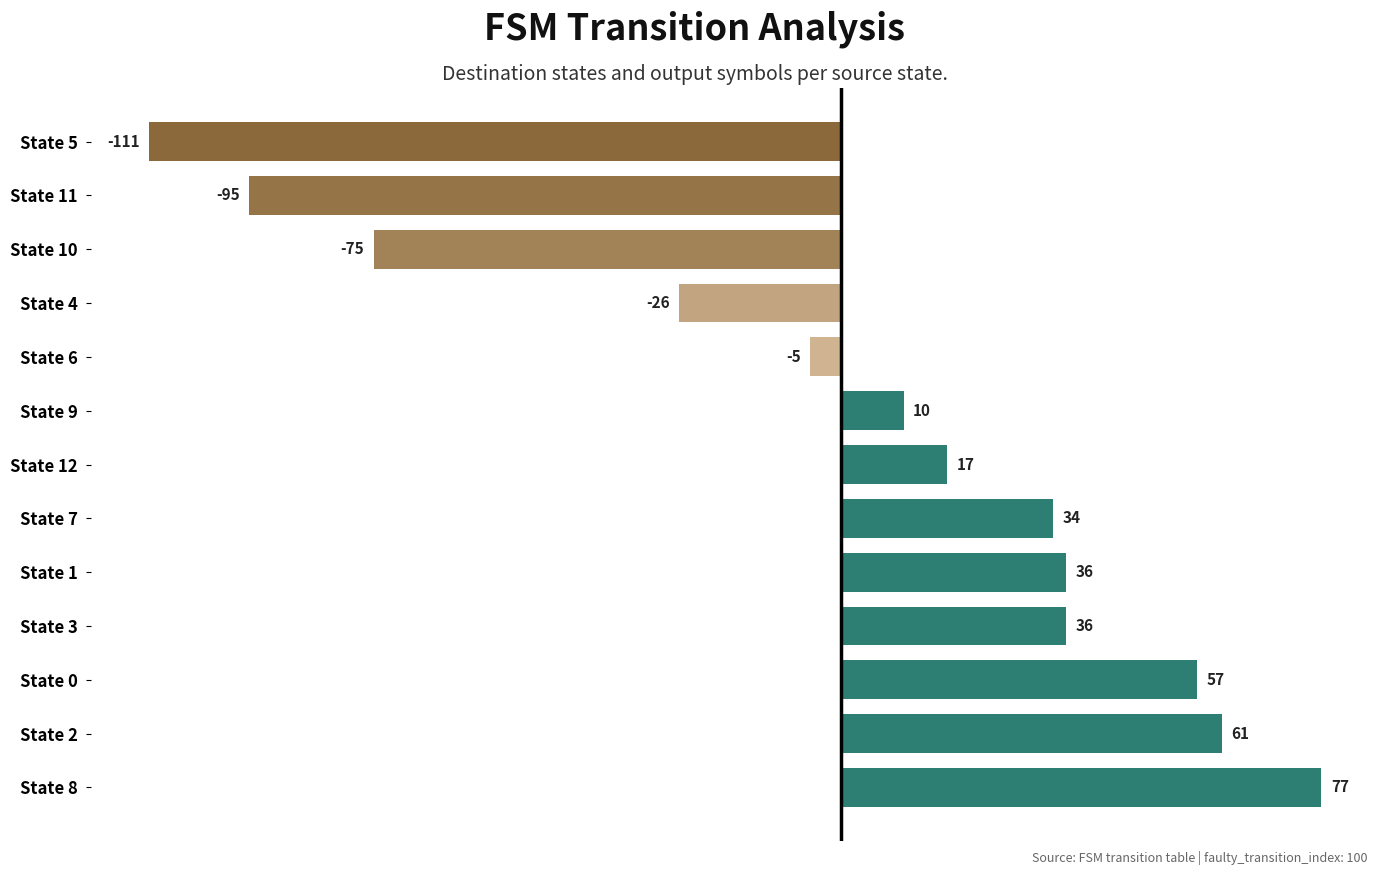

What is the minimum value shown in the chart?

-111